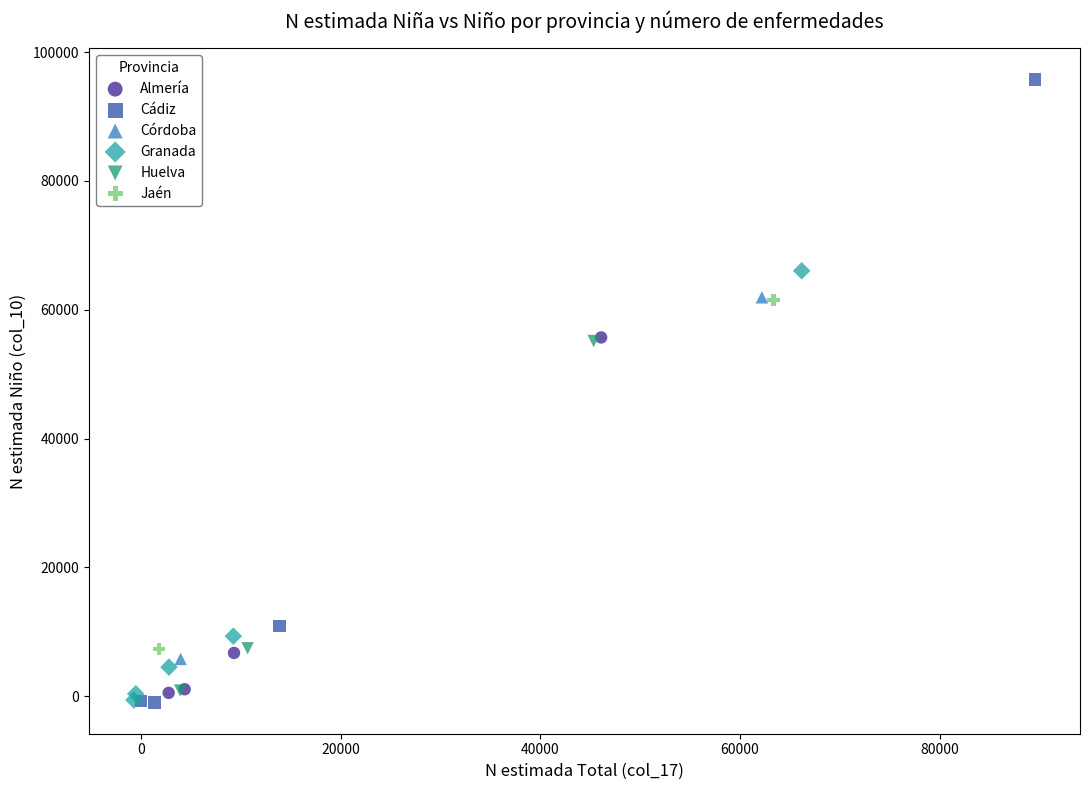

Which series reaches the maximum Y coordinate?

Cádiz